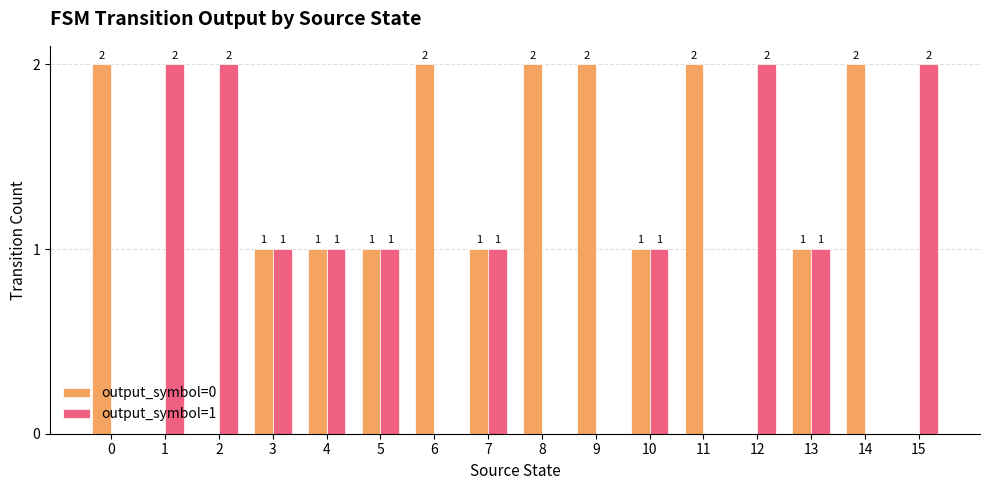

Are the bars grouped side by side (vs. stacked)?

Yes